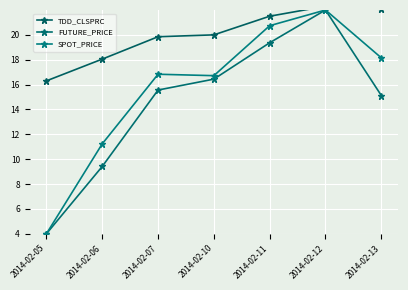

Reading left to right, what are all the values shown in this chart?

TDD_CLSPRC: 2014-02-05=16.3	2014-02-06=18.1	2014-02-07=19.9	2014-02-10=20.0	2014-02-11=21.5	2014-02-12=22.3	2014-02-13=22.1
FUTURE_PRICE: 2014-02-05=4.0	2014-02-06=9.4	2014-02-07=15.6	2014-02-10=16.4	2014-02-11=19.4	2014-02-12=22.0	2014-02-13=15.1
SPOT_PRICE: 2014-02-05=4.0	2014-02-06=11.2	2014-02-07=16.8	2014-02-10=16.7	2014-02-11=20.7	2014-02-12=22.0	2014-02-13=18.2